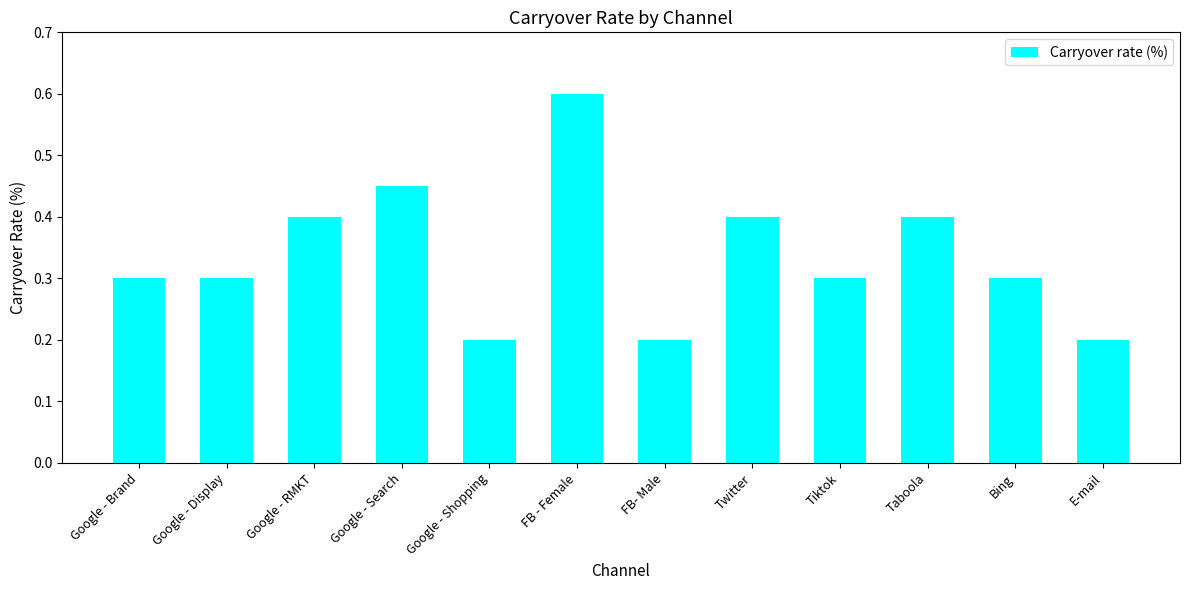

Does the chart contain any negative values?

No